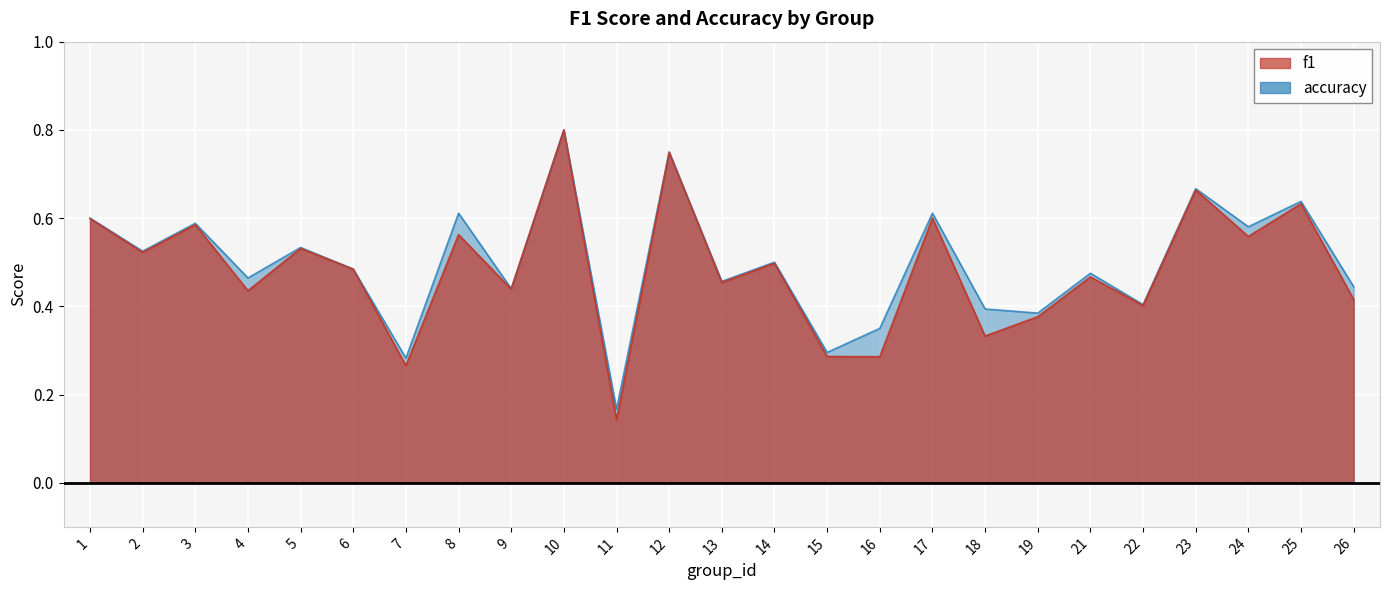

Where is the first local maximum for f1?

3